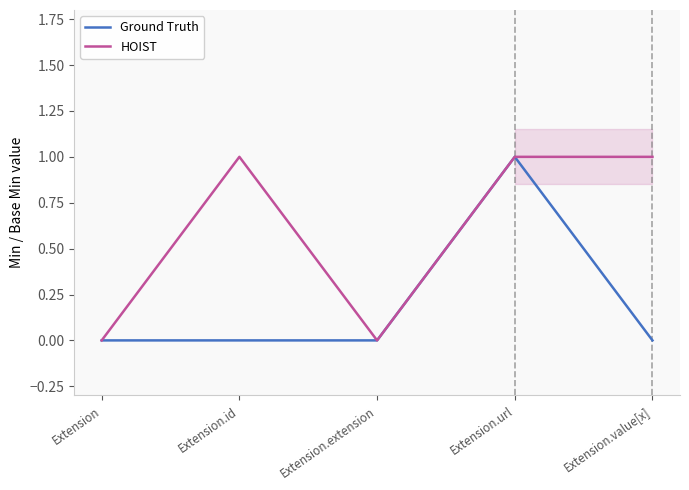

The value of Ground Truth at Extension.extension is -1. True or false?

False